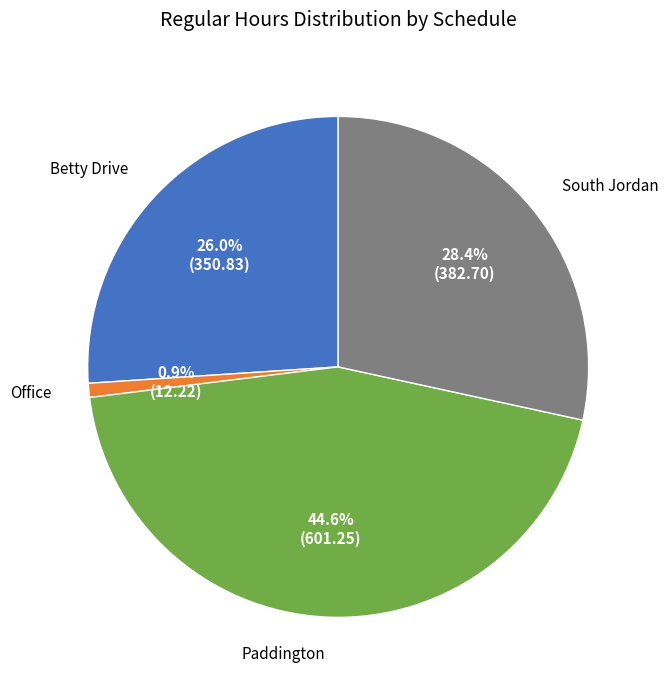

How many slices are in this pie chart?

4